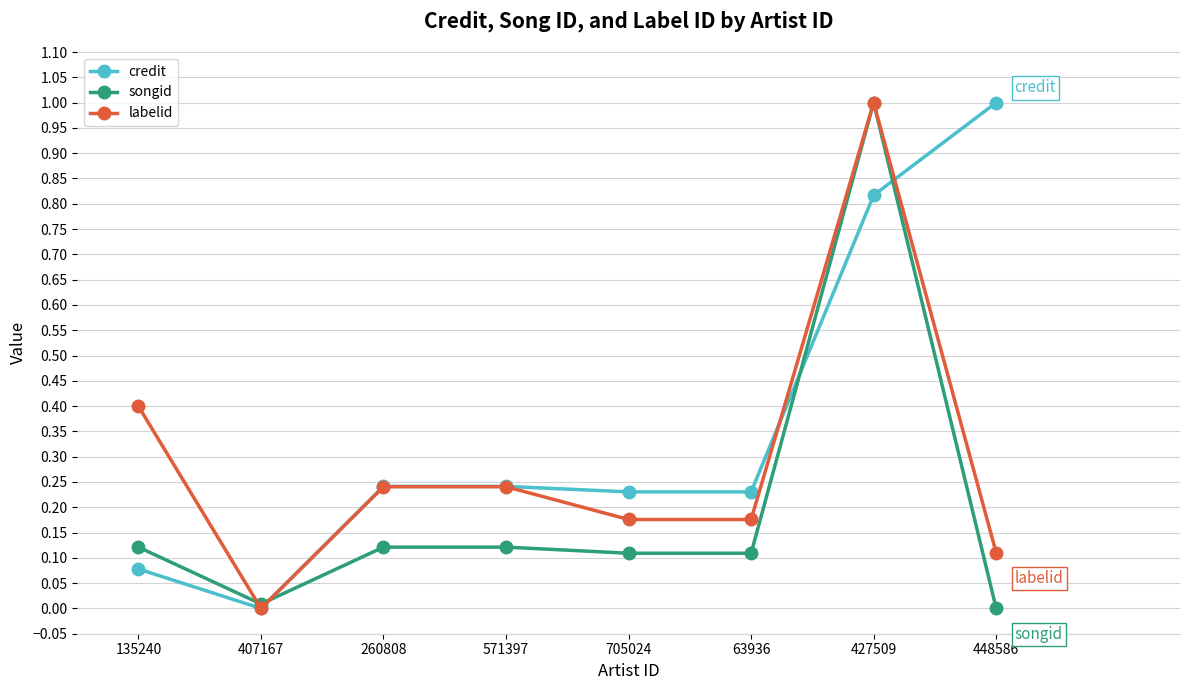

What are all the series names shown in the legend?

credit, songid, labelid